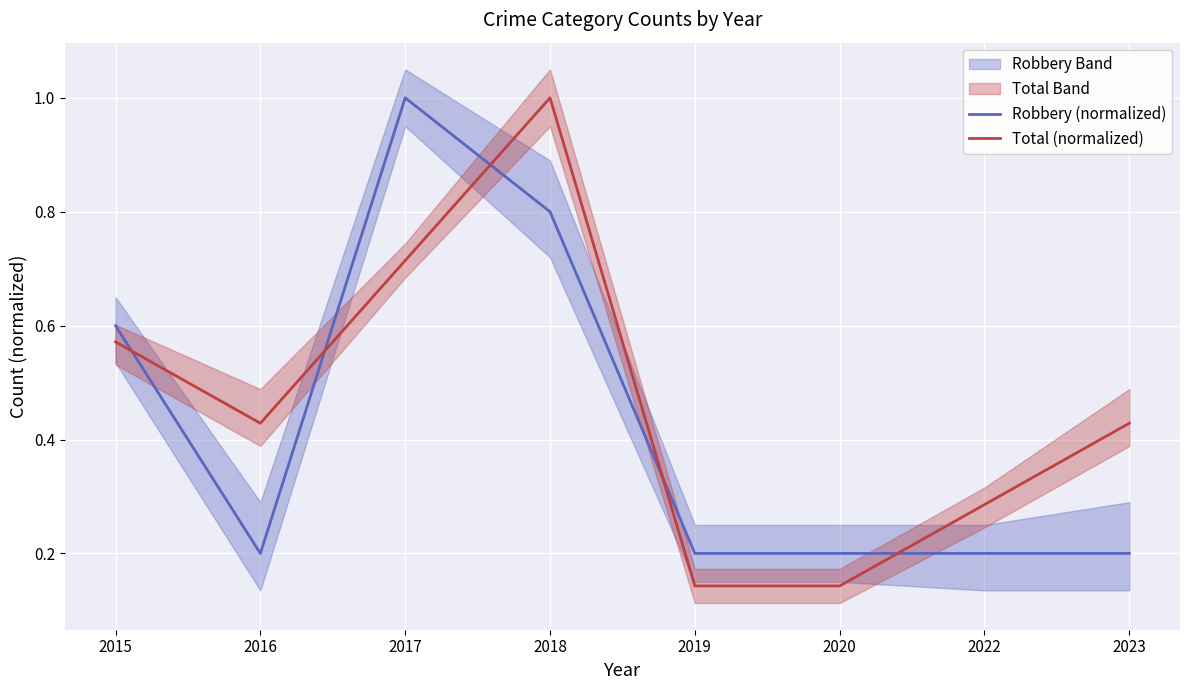

Which category has the highest value across all series?

2017